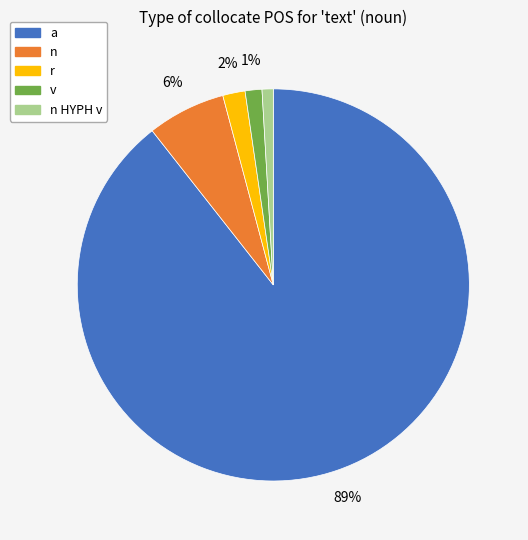

To the nearest percent, what is the average slice percentage?

20%